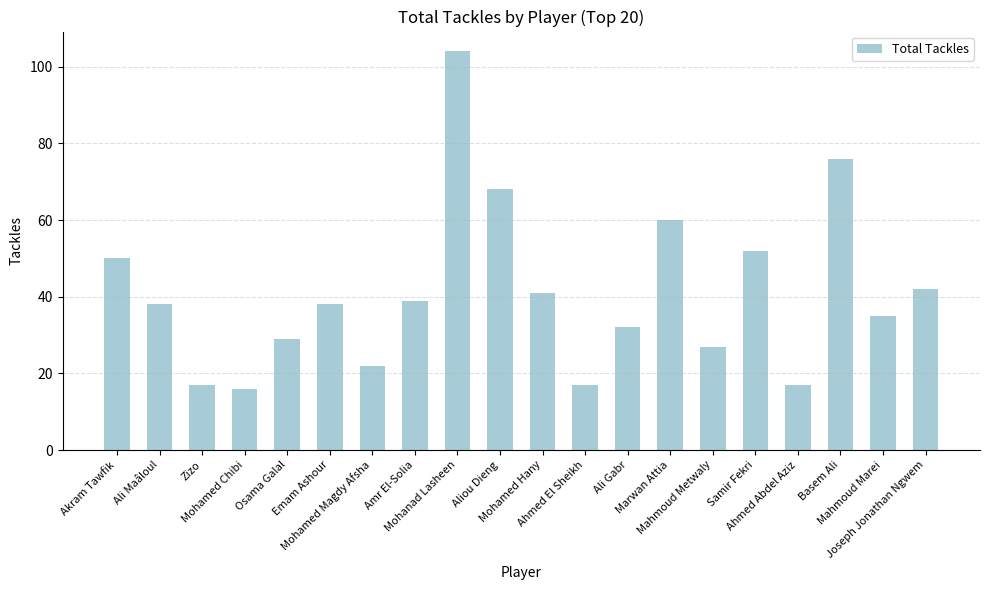

Which has a higher value, Osama Galal or Marwan Attia?

Marwan Attia